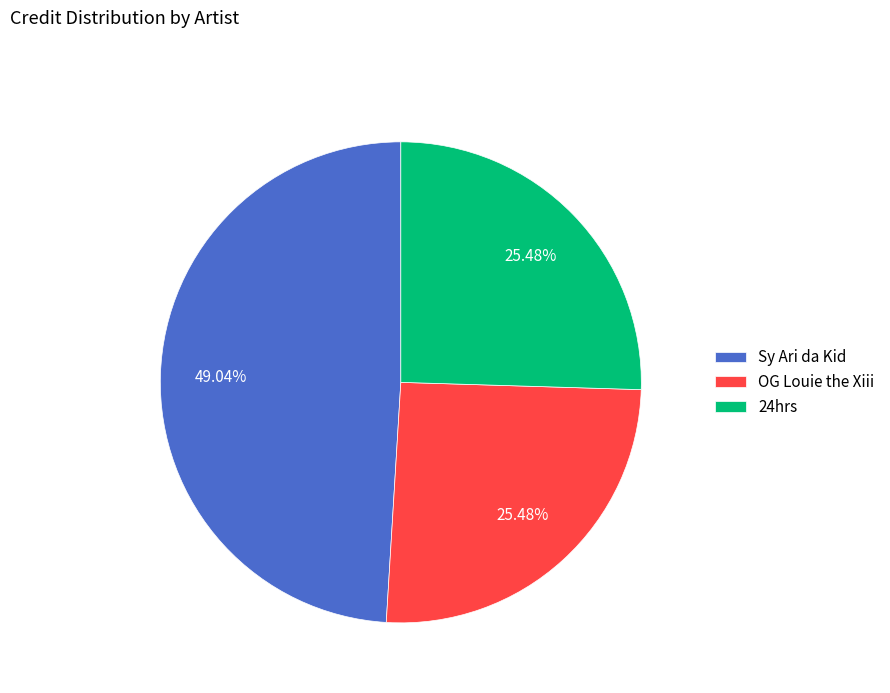

What is the ratio of the value at OG Louie the Xiii to the value at Sy Ari da Kid?

0.5